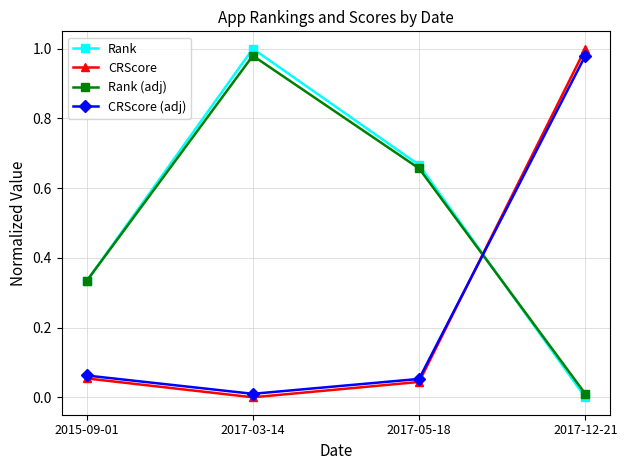

Between 2017-03-14 and 2017-05-18, which series saw the biggest shift?

Rank